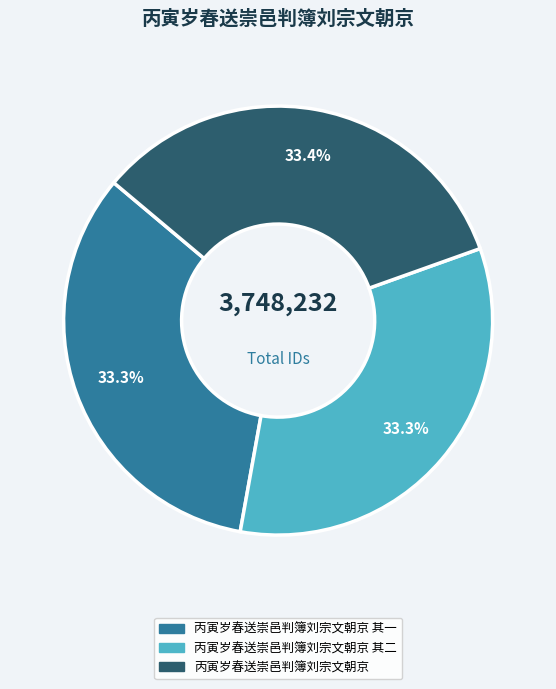

Does any single category account for the majority?

No